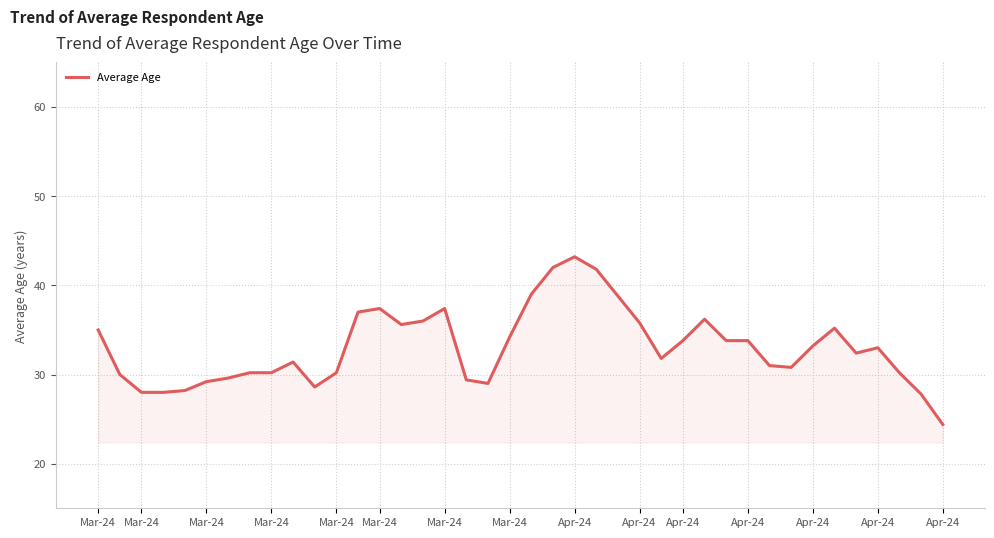

What is the average value?

33.1